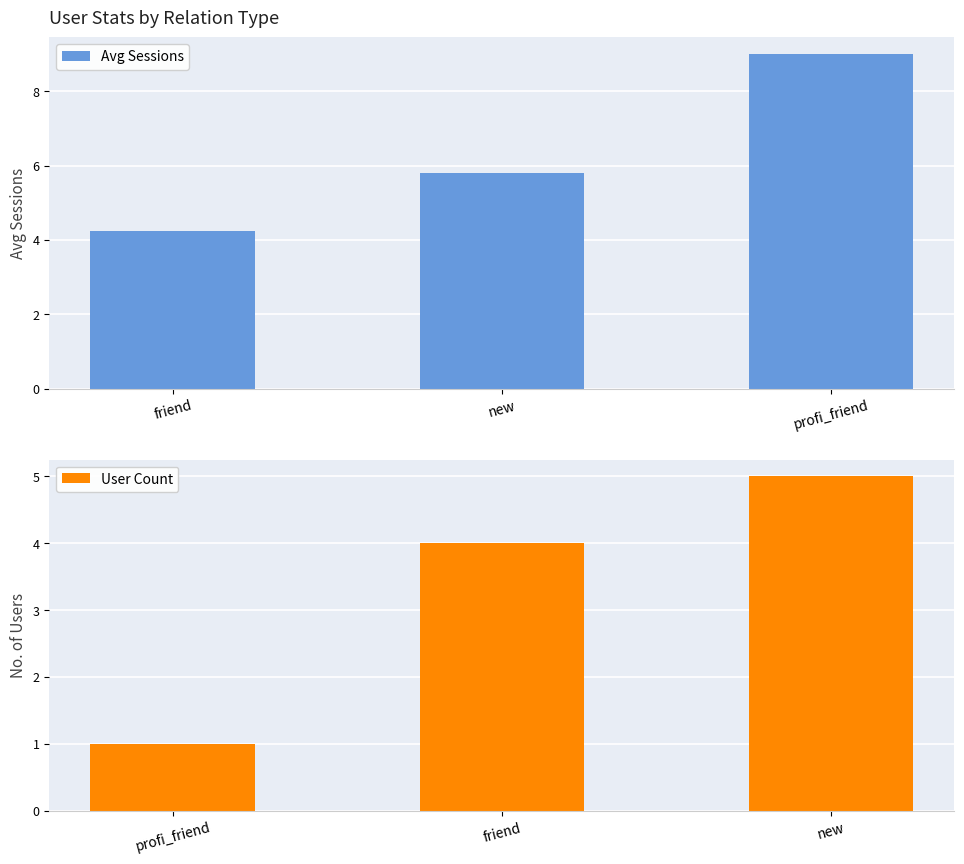

True or false: Avg Sessions has a value of 9.0 at profi_friend.

True